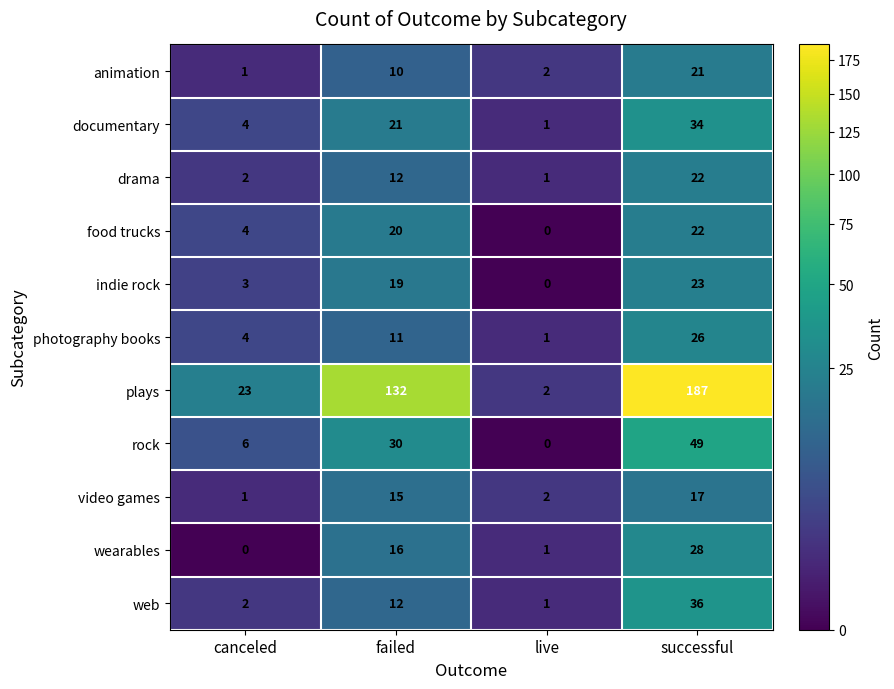

Rank the categories by plays value from highest to lowest.

successful, failed, canceled, live